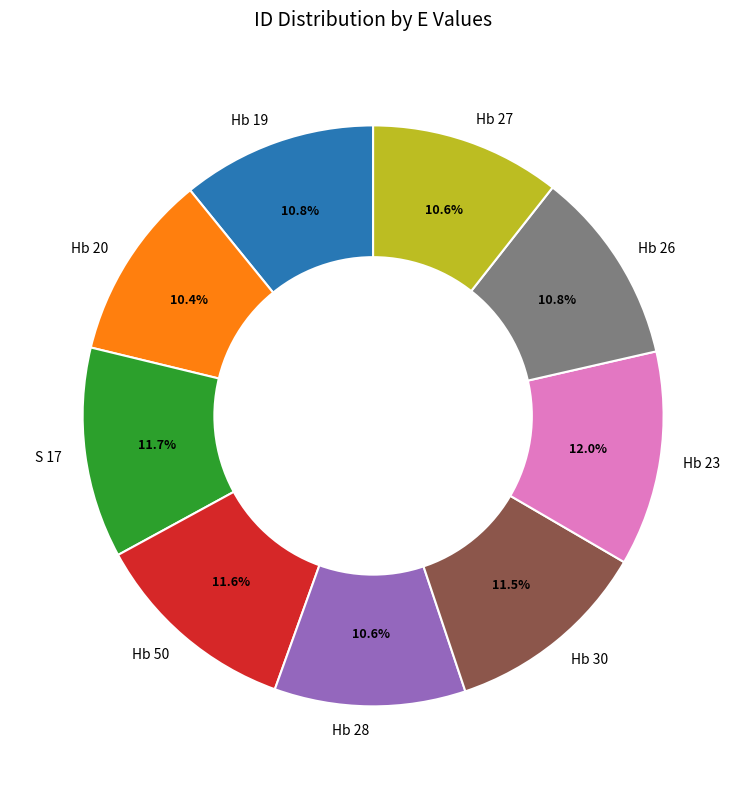

What percentage is NOT represented by Hb 28?

89.4%